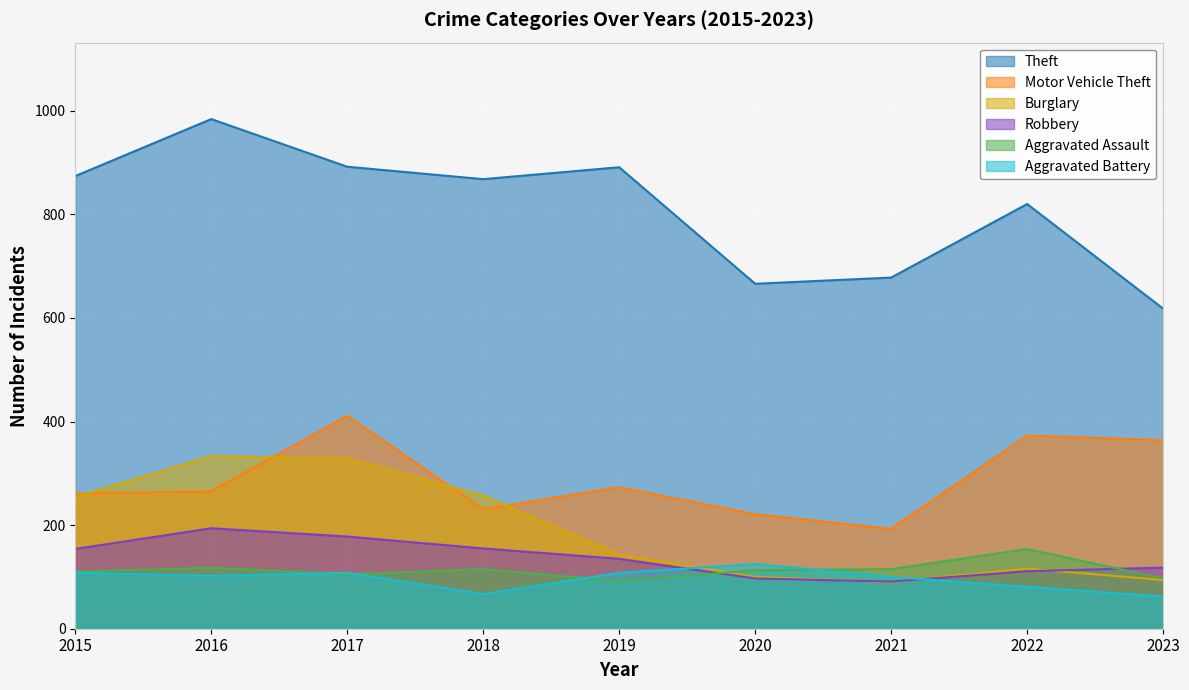

At which category is the sum across all series the highest?

2017